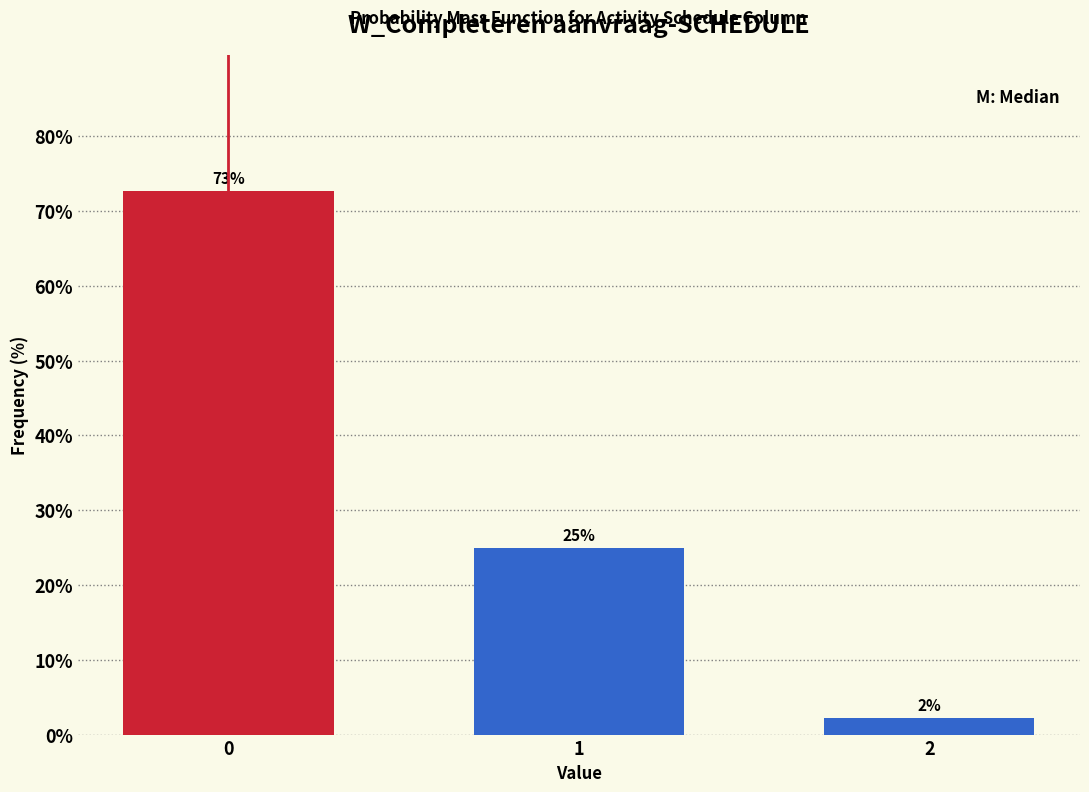

Rank the categories by value from highest to lowest.

0, 1, 2